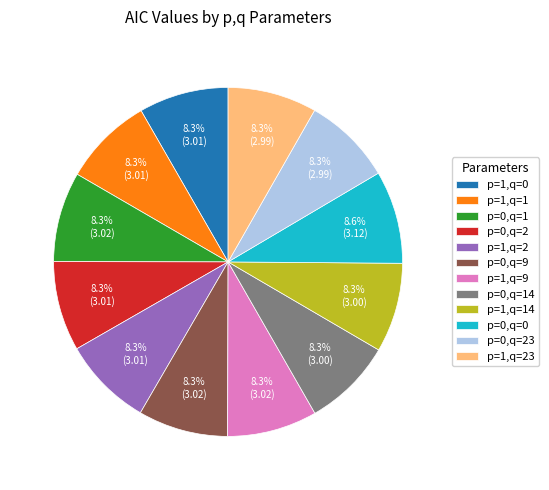

Is it true that p=1,q=14 is 8% of the pie?

True